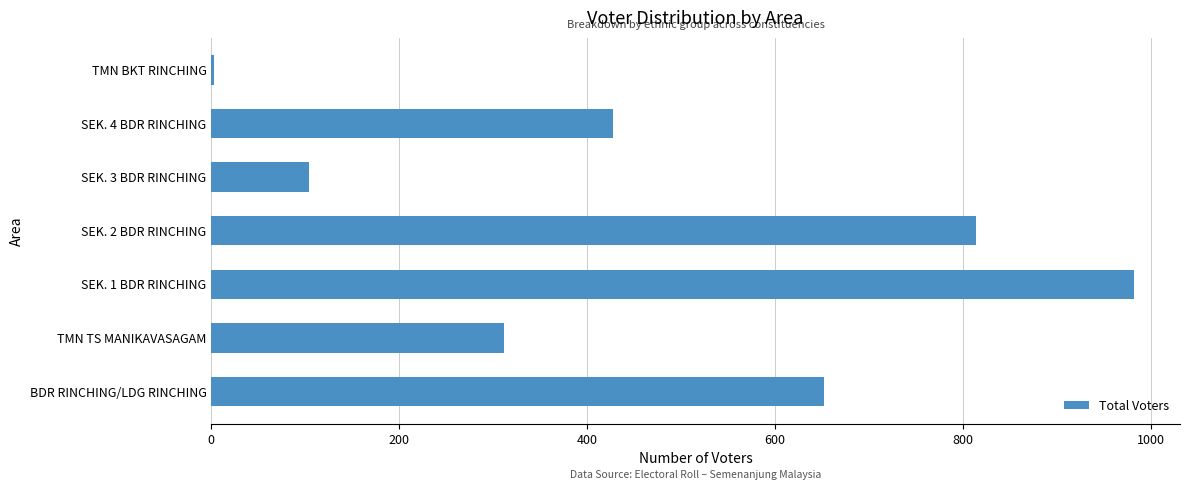

Which has a higher value, SEK. 1 BDR RINCHING or SEK. 3 BDR RINCHING?

SEK. 1 BDR RINCHING